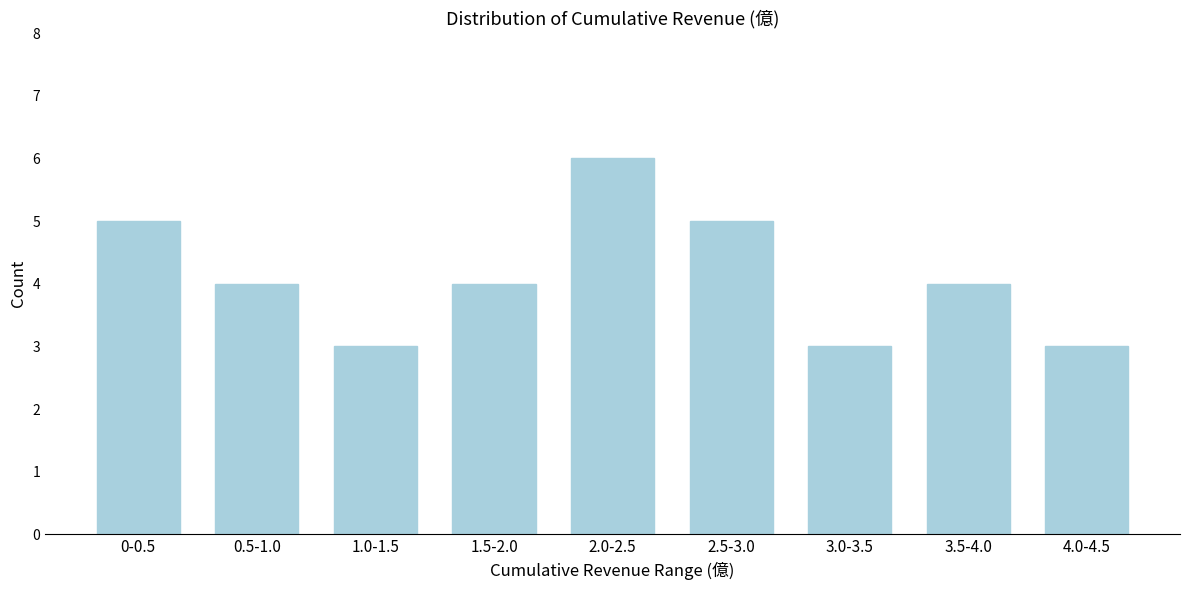

Reading left to right, extract all data points from this chart.

0-0.5=5	0.5-1.0=4	1.0-1.5=3	1.5-2.0=4	2.0-2.5=6	2.5-3.0=5	3.0-3.5=3	3.5-4.0=4	4.0-4.5=3